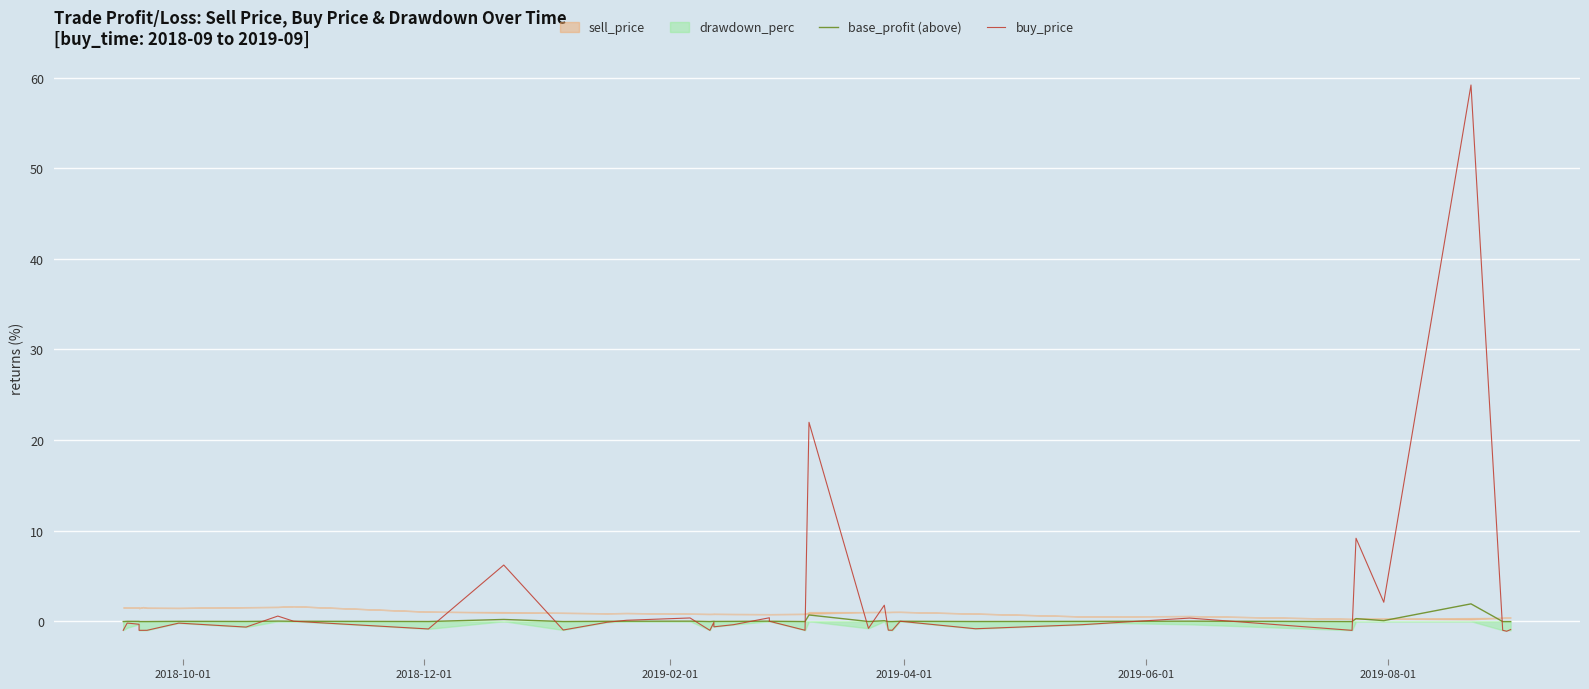

How many values in the base_profit (above) series are below 0?

26